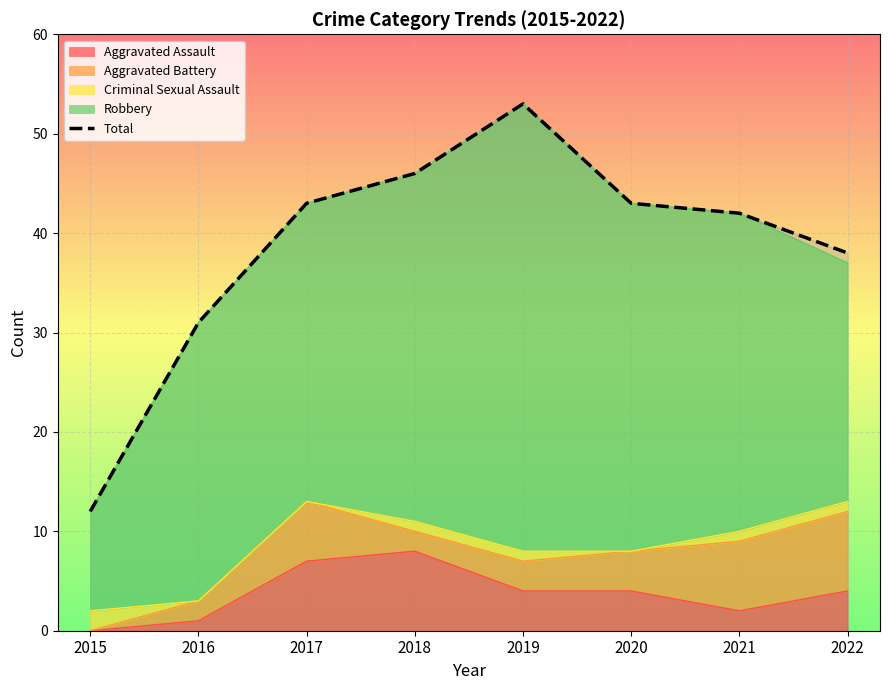

Read the value at 2019, to the nearest 5.

55